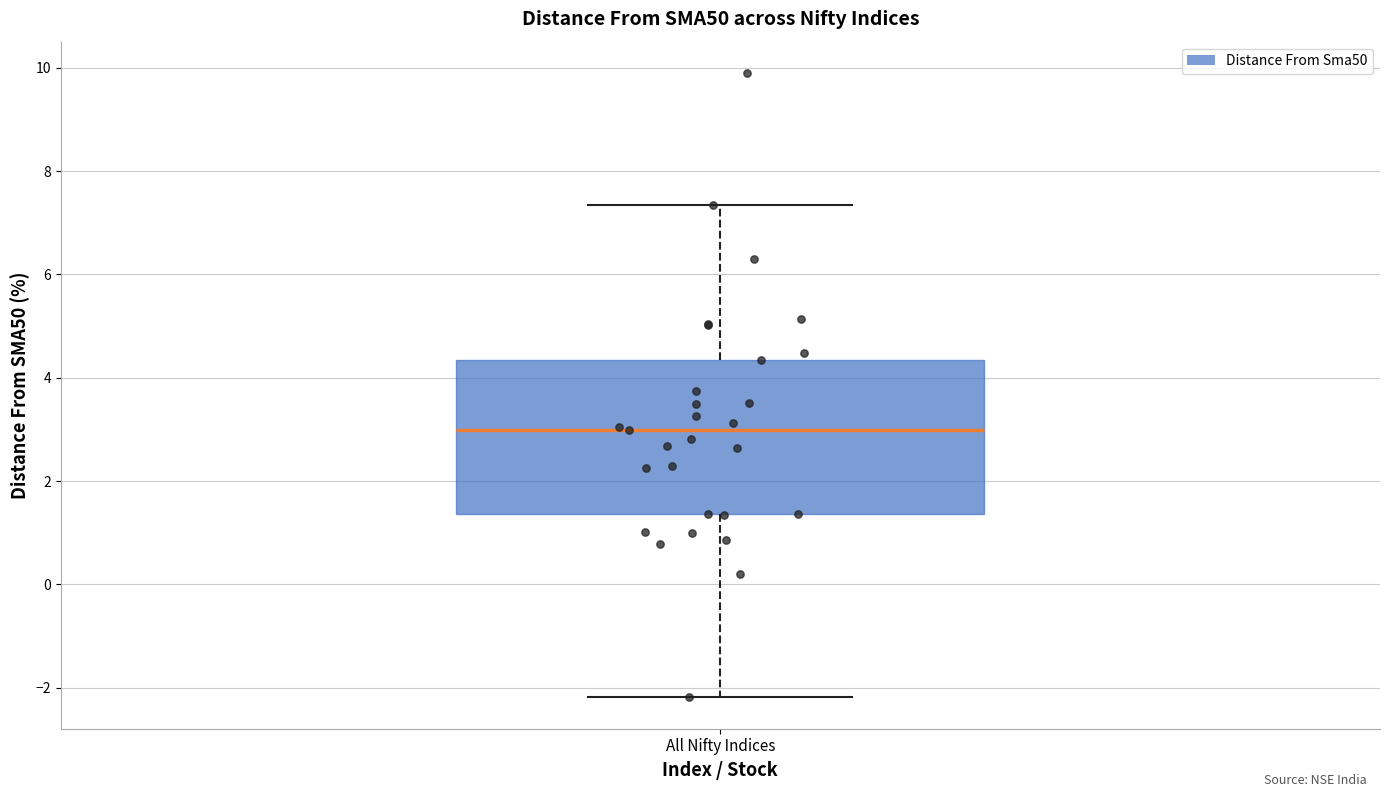

Where does the upper whisker of the box for All Nifty Indices end on the y-axis? The values are not printed on the chart, so give them approximately, as read against the axis.

7.4